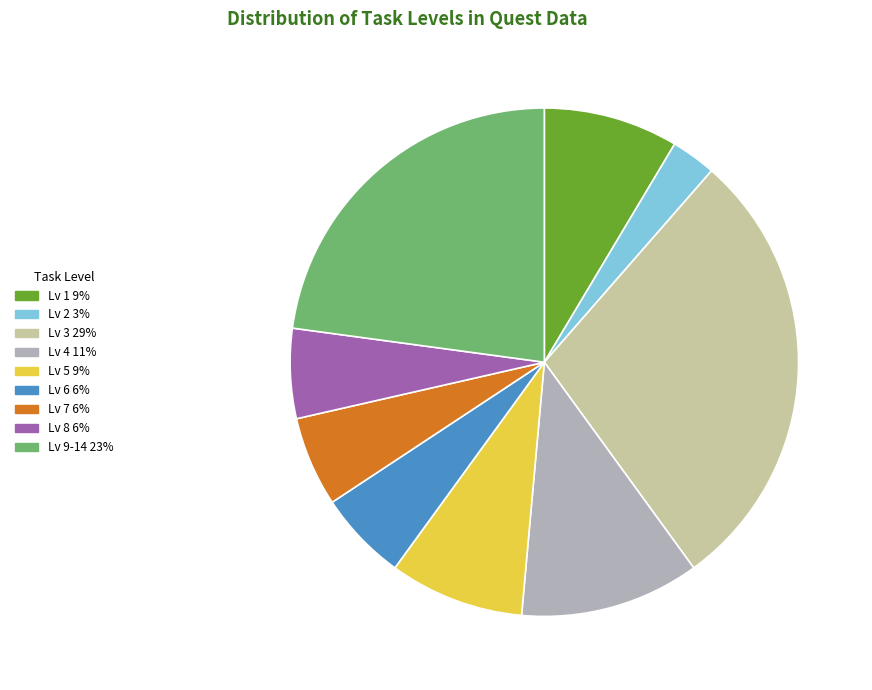

Is there a majority slice in this chart?

No